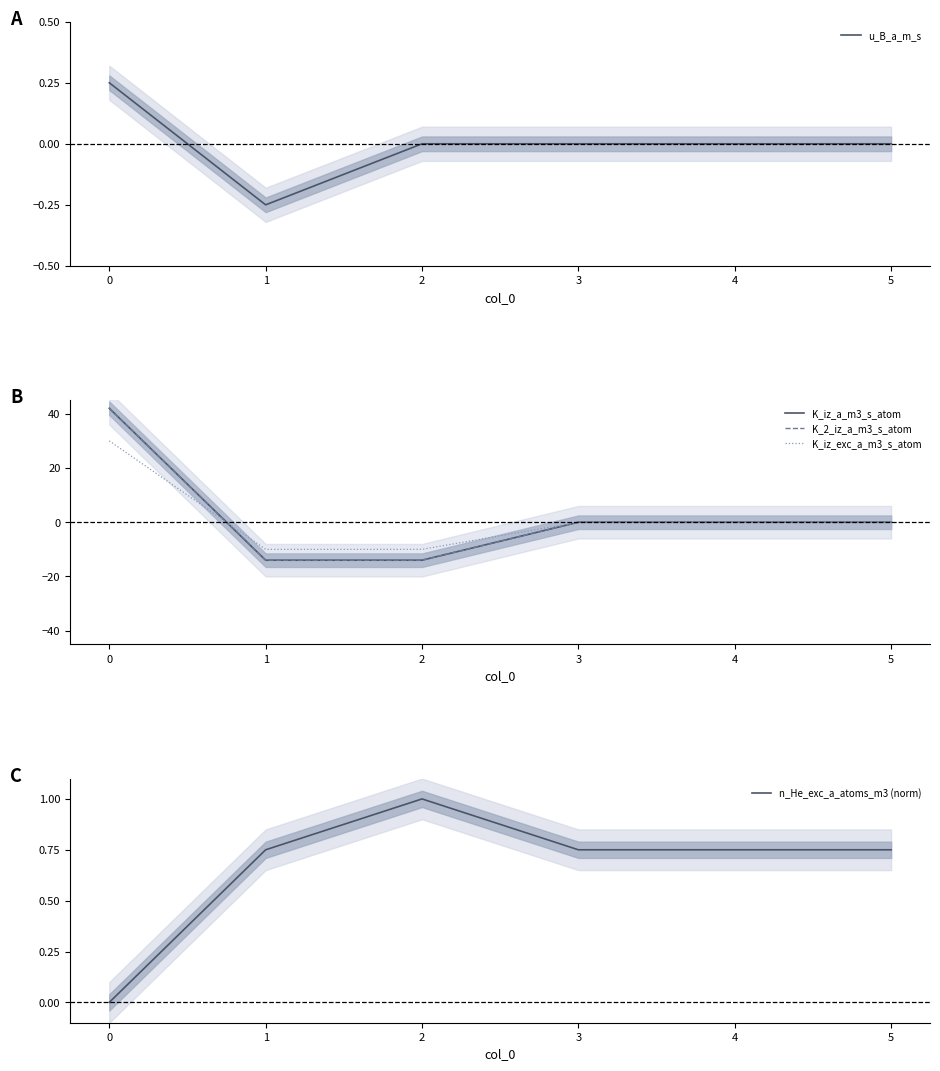

The value of u_B_a_m_s at 0 is 0.4. True or false?

False